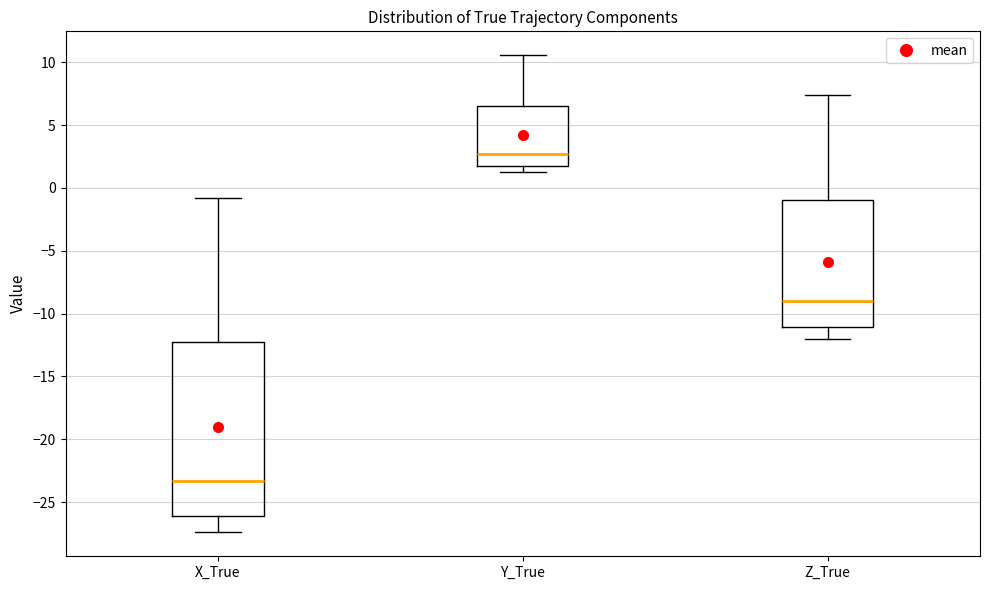

Which box is the tallest, from its lower edge to its upper edge?

X_True